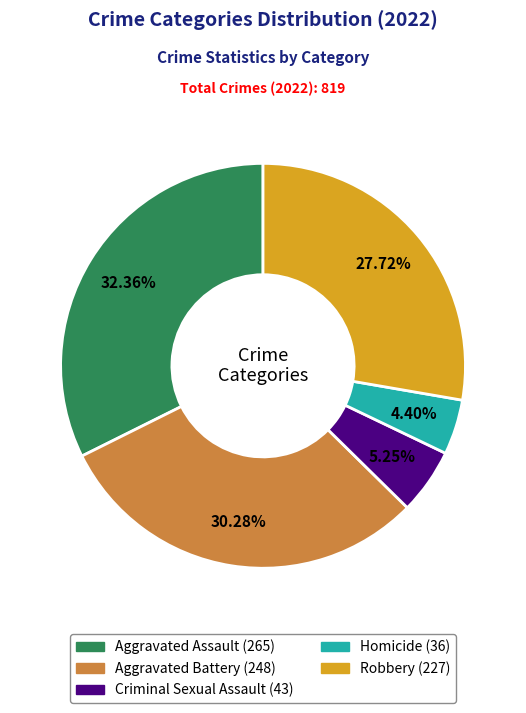

Which category has the biggest portion of the pie?

Aggravated Assault